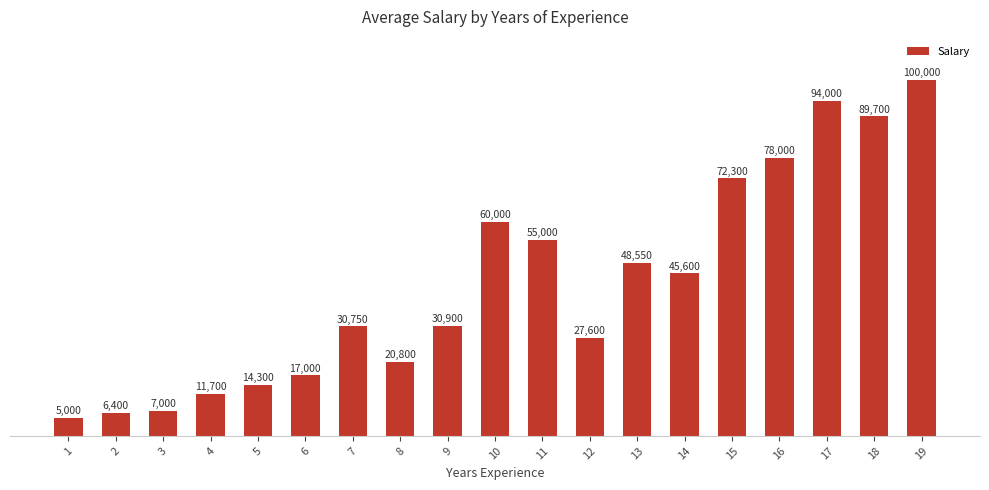

Reading left to right, what are all the values shown in this chart?

1=5000	2=6400	3=7000	4=11700	5=14300	6=17000	7=30750	8=20800	9=30900	10=60000	11=55000	12=27600	13=48550	14=45600	15=72300	16=78000	17=94000	18=89700	19=100000